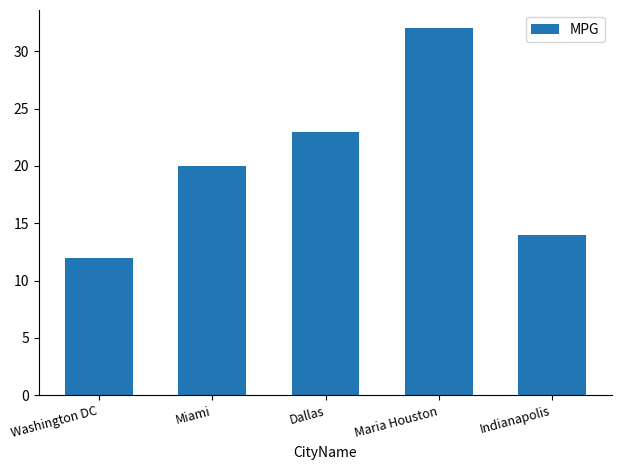

At which category does the chart reach its peak across all series?

Maria Houston